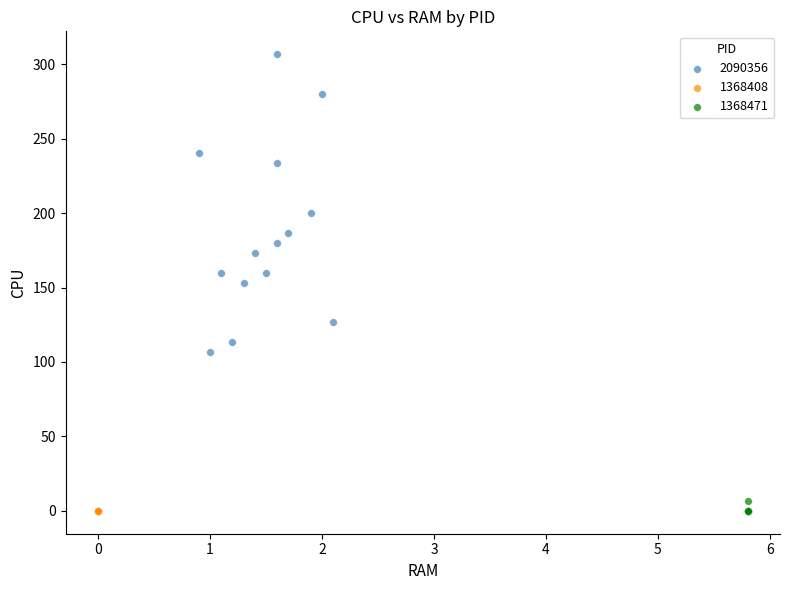

Which series reaches the maximum Y coordinate?

2090356